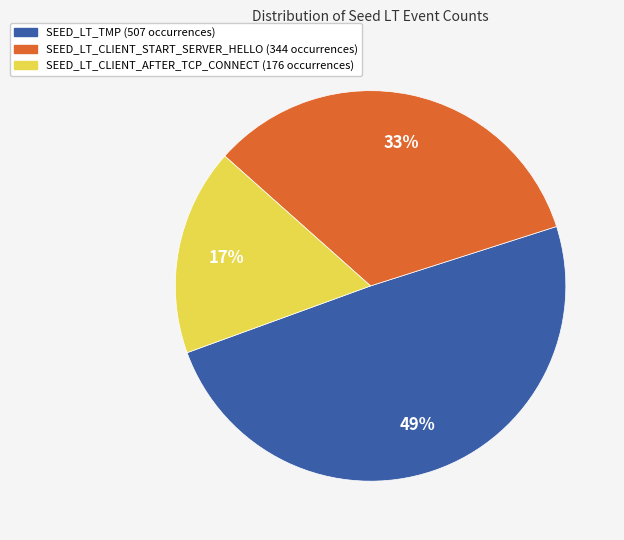

To the nearest percent, what is the average slice percentage?

33%